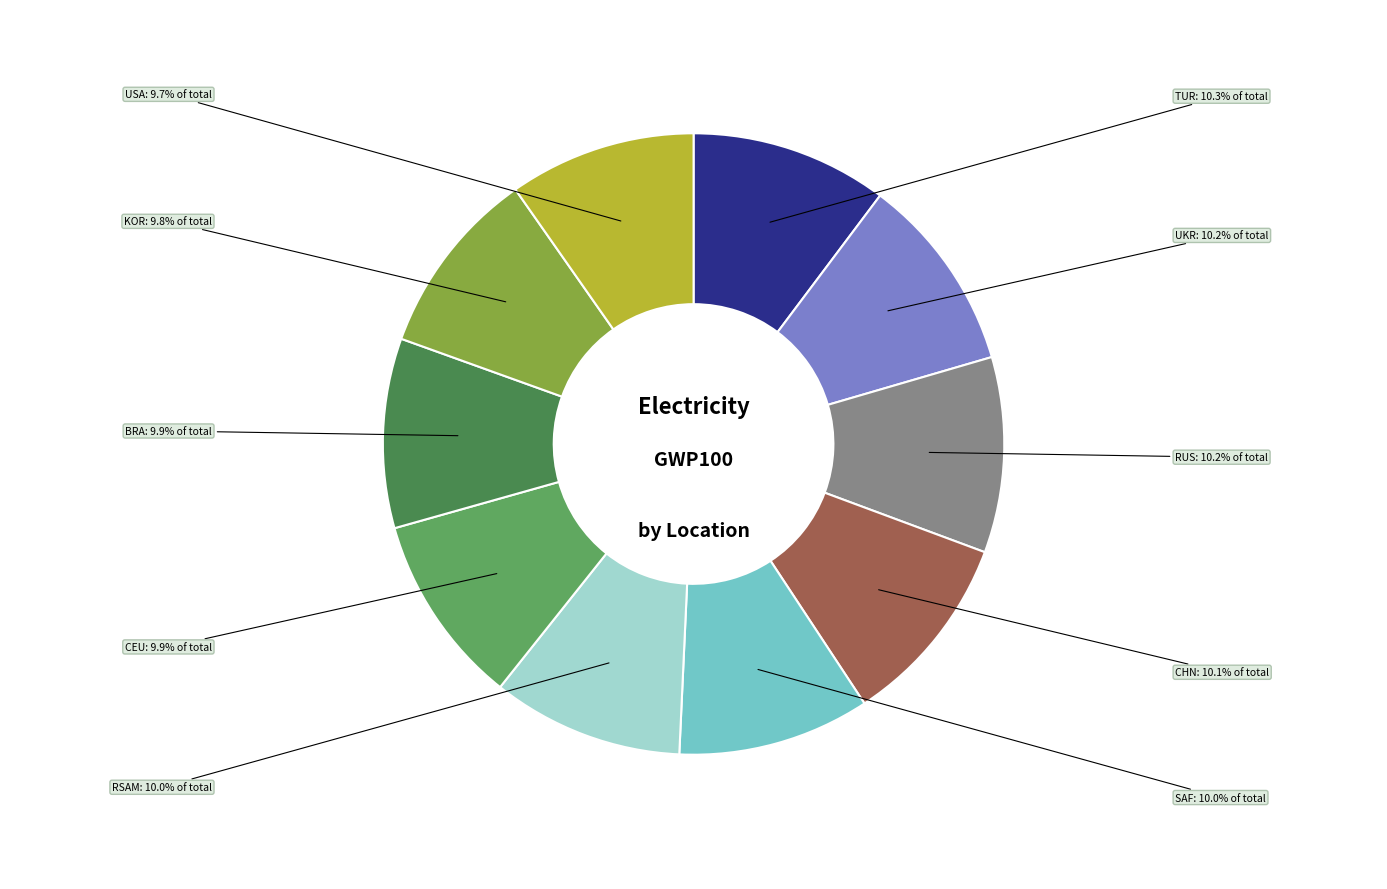

Is there any slice that represents more than half of the pie?

No